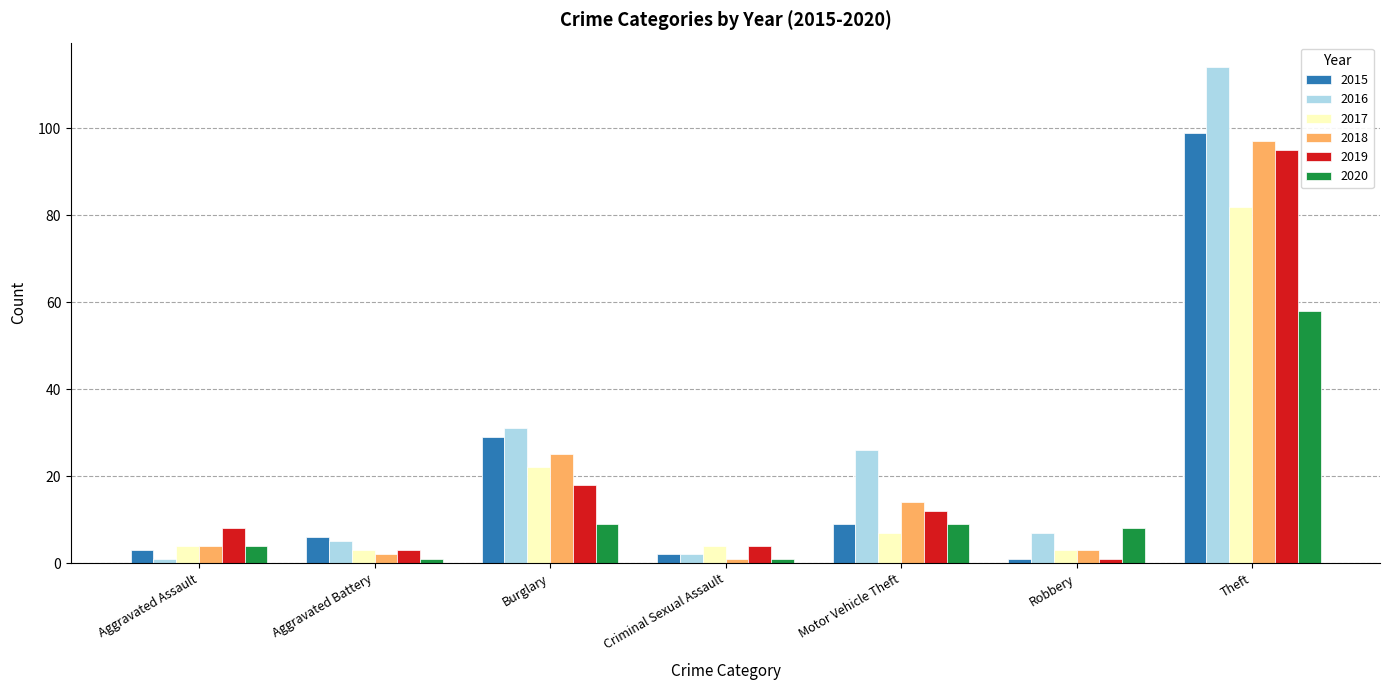

Which series has the widest spread of values?

2016